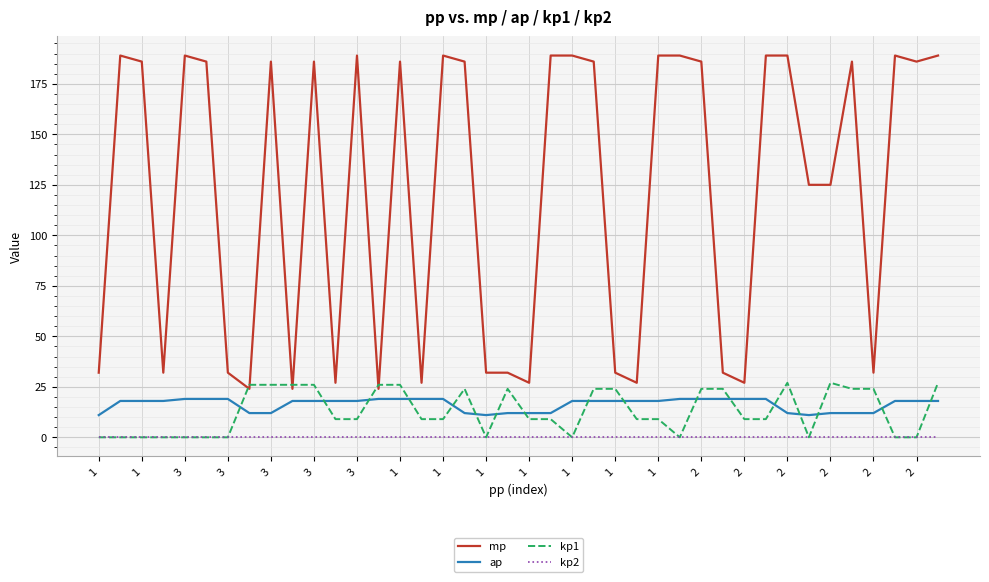

Which series has the largest total across all categories?

mp